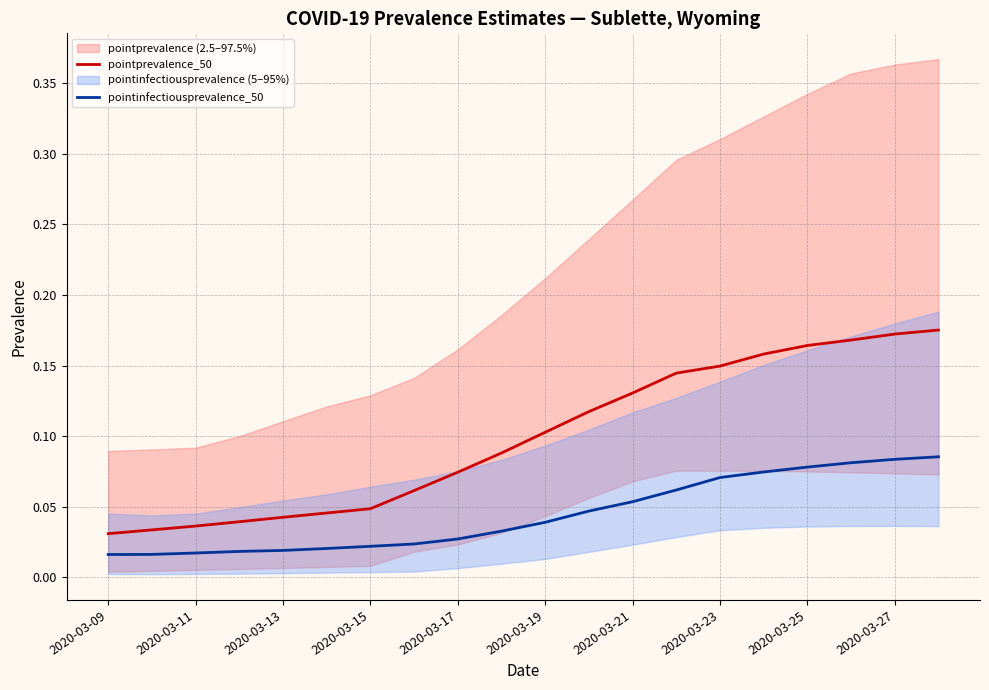

True or false: pointinfectiousprevalence_50 has more than 0 interior local peaks.

False